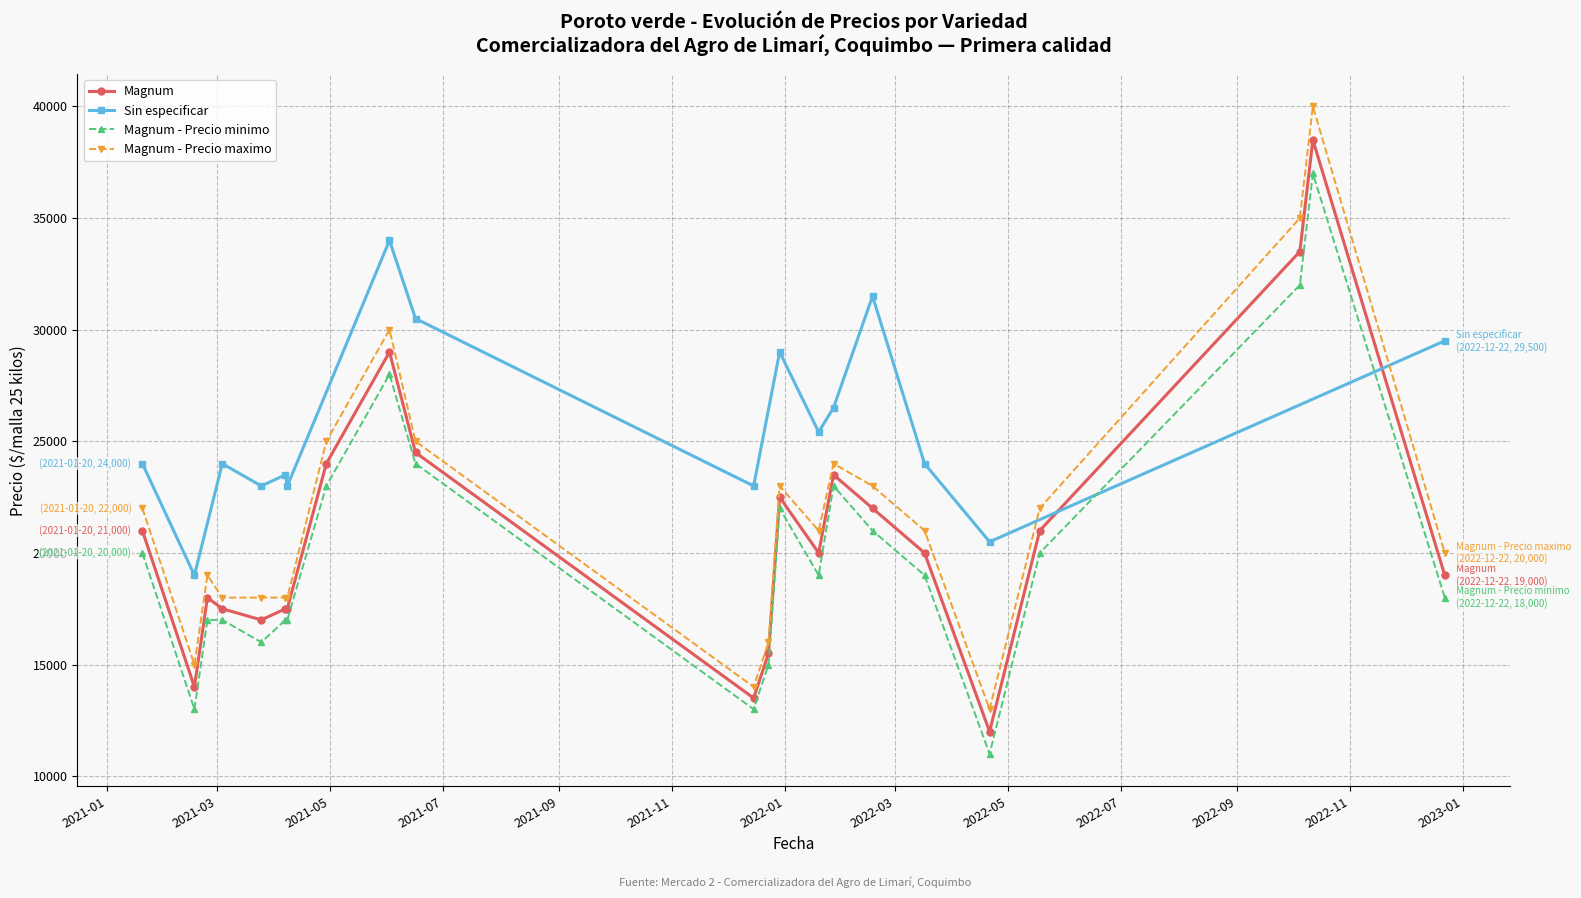

True or false: Sin especificar - Precio promedio ponderado and Magnum - Precio minimo cross at least once.

True